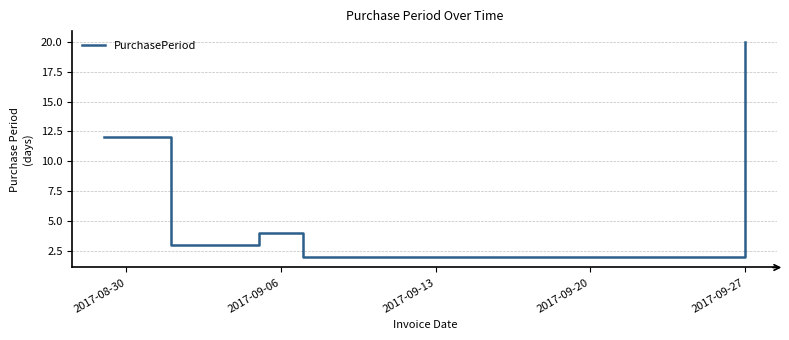

What is the difference between the maximum and minimum values?

18